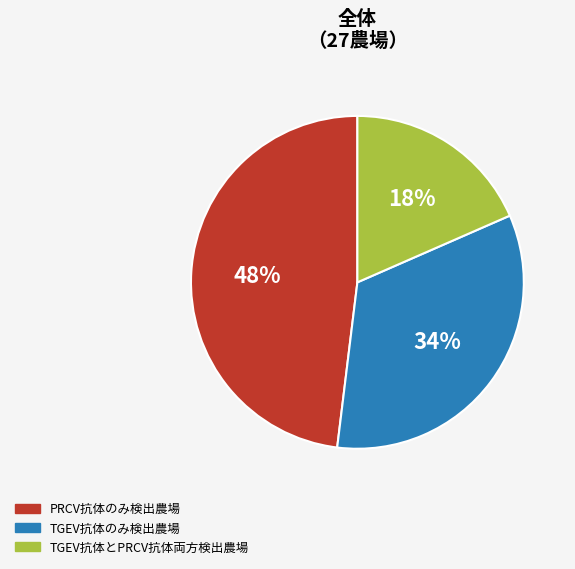

Is there a majority slice in this chart?

No